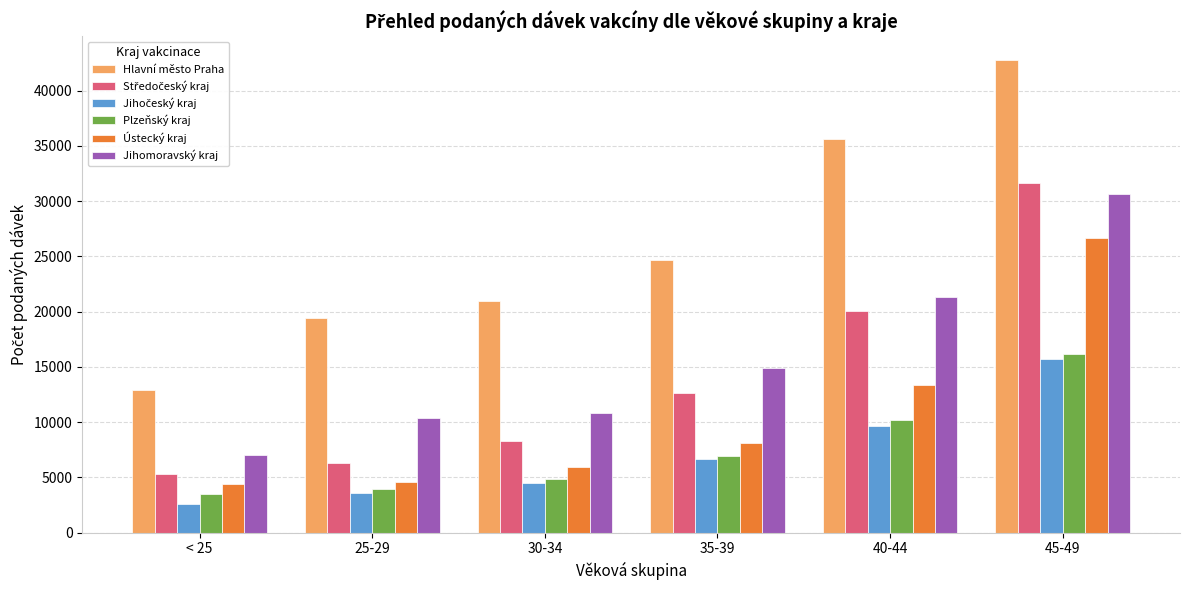

How many categories are shown in the chart?

6